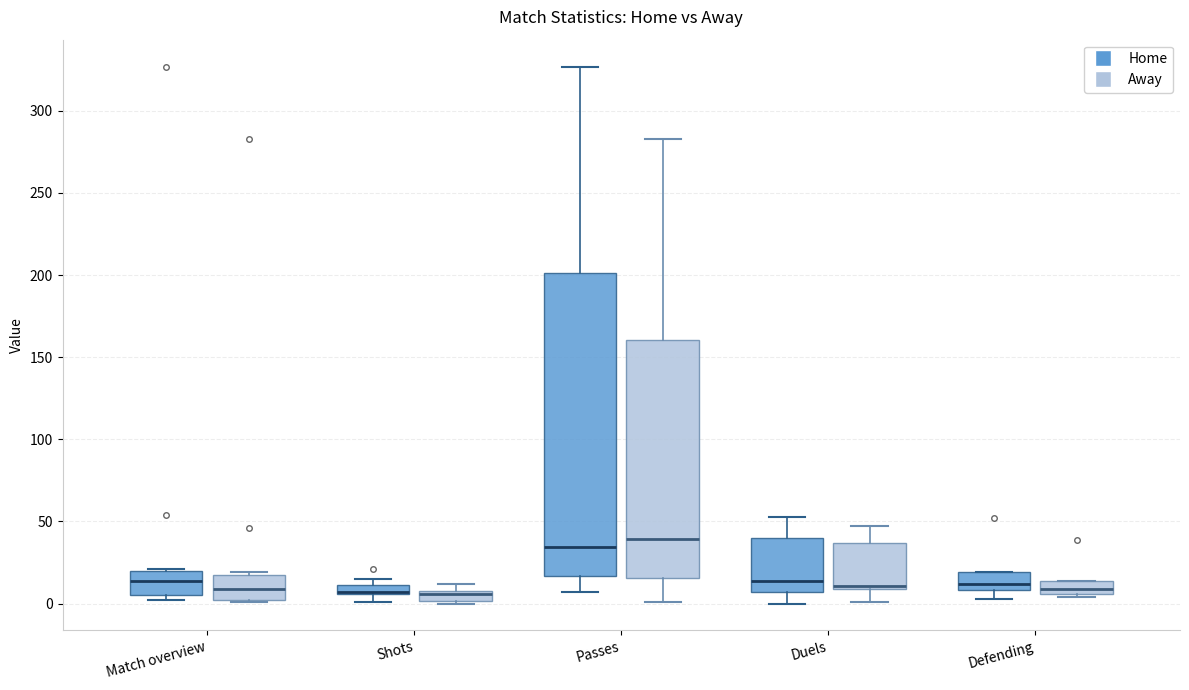

Where does the lower whisker of the box for Duels (Away) end on the y-axis? The values are not printed on the chart, so give them approximately, as read against the axis.

0